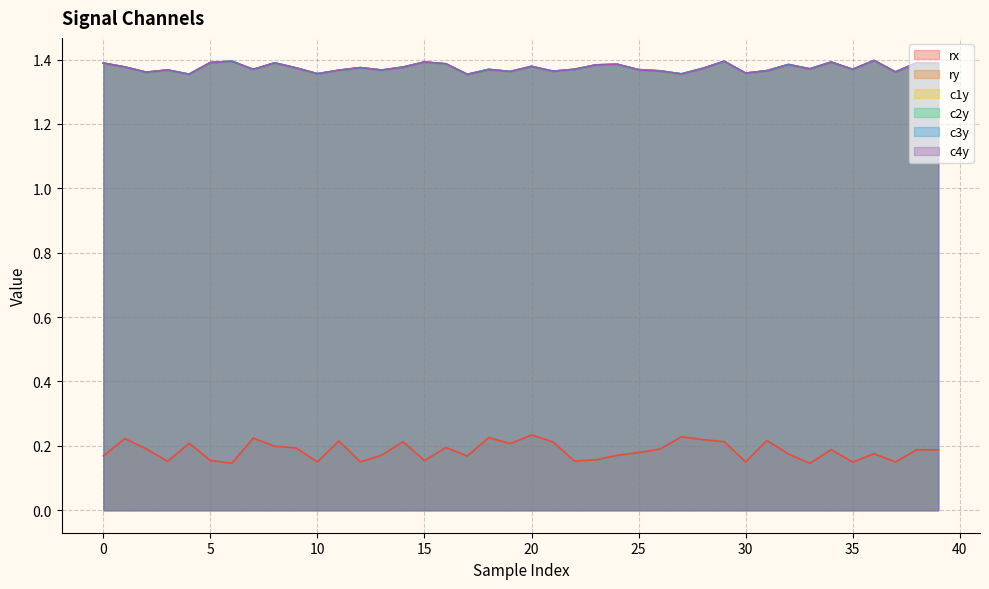

True or false: c4y and c1y cross at least once.

True